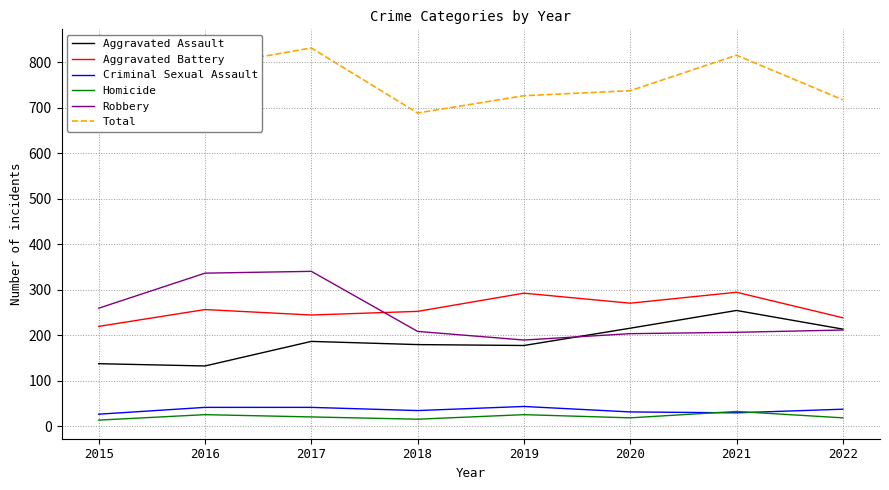

Reading left to right, transcribe all the data shown in this chart.

Aggravated Assault: 2015=137	2016=132	2017=186	2018=179	2019=177	2020=215	2021=254	2022=213
Aggravated Battery: 2015=219	2016=256	2017=244	2018=252	2019=292	2020=270	2021=294	2022=238
Criminal Sexual Assault: 2015=26	2016=41	2017=41	2018=34	2019=43	2020=31	2021=29	2022=37
Homicide: 2015=13	2016=25	2017=20	2018=15	2019=25	2020=18	2021=32	2022=18
Robbery: 2015=259	2016=336	2017=340	2018=208	2019=189	2020=203	2021=206	2022=211
Total: 2015=654	2016=790	2017=831	2018=688	2019=726	2020=737	2021=815	2022=717